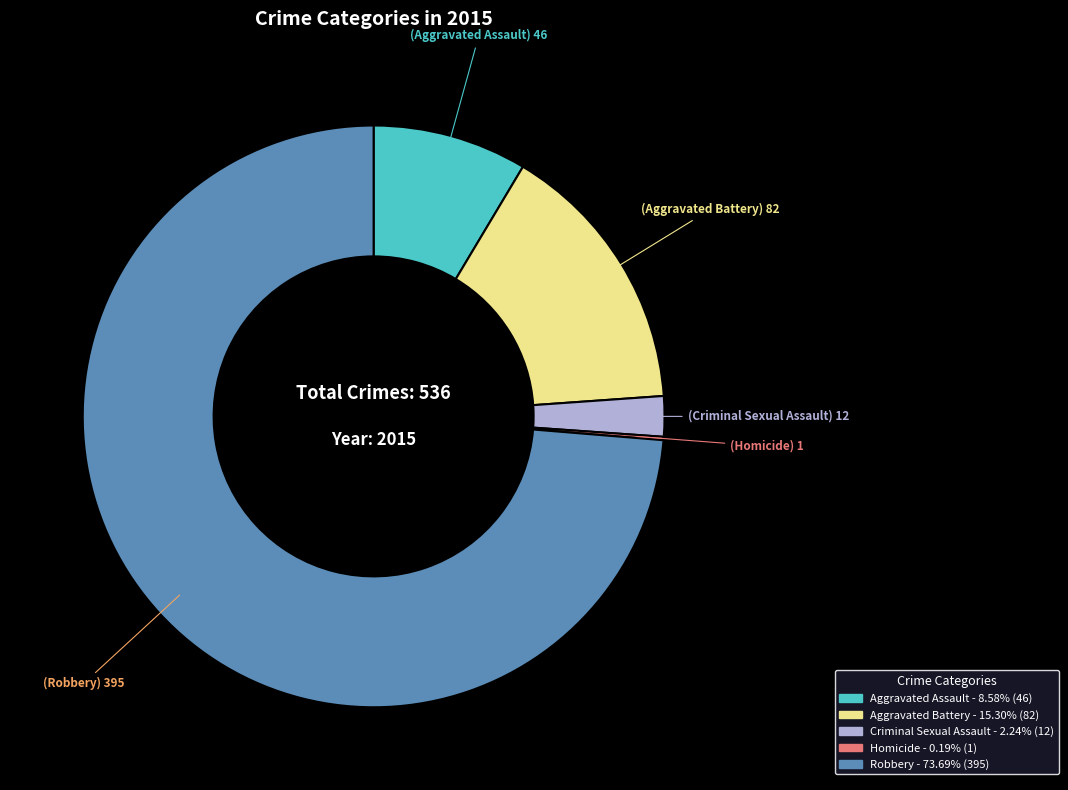

Which category has the biggest portion of the pie?

Robbery